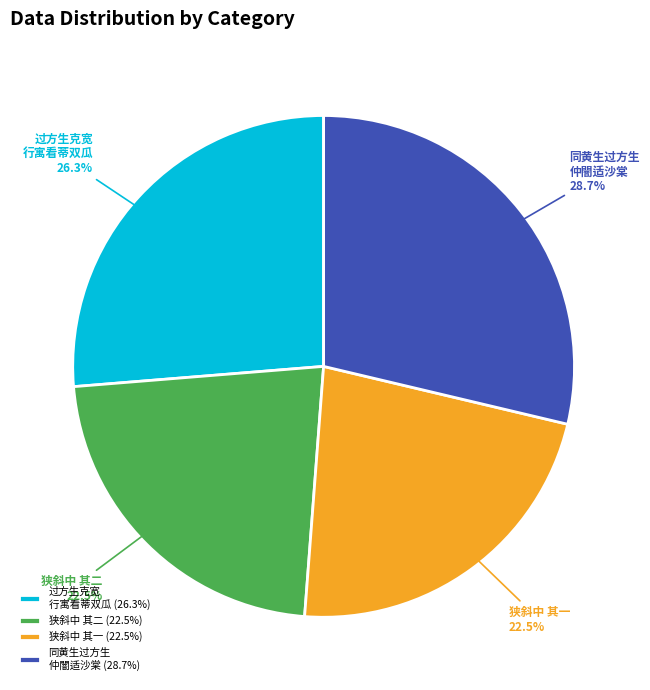

Does 同黄生过方生 仲闇适沙棠 account for over 50% of the chart?

No